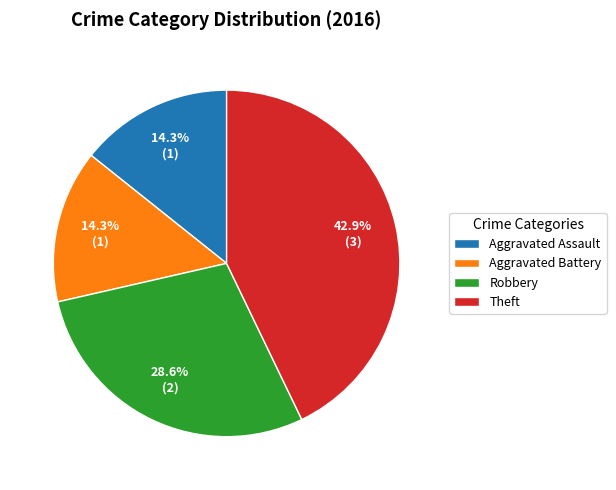

What percentage is the Aggravated Battery slice, to the nearest percent?

14%